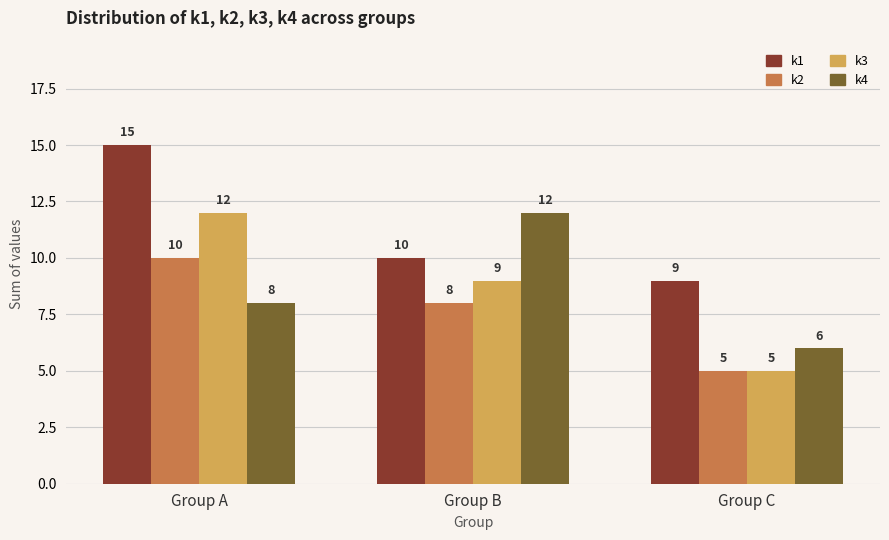

Reading left to right, extract all data points from this chart.

k1: Group A=15	Group B=10	Group C=9
k2: Group A=10	Group B=8	Group C=5
k3: Group A=12	Group B=9	Group C=5
k4: Group A=8	Group B=12	Group C=6